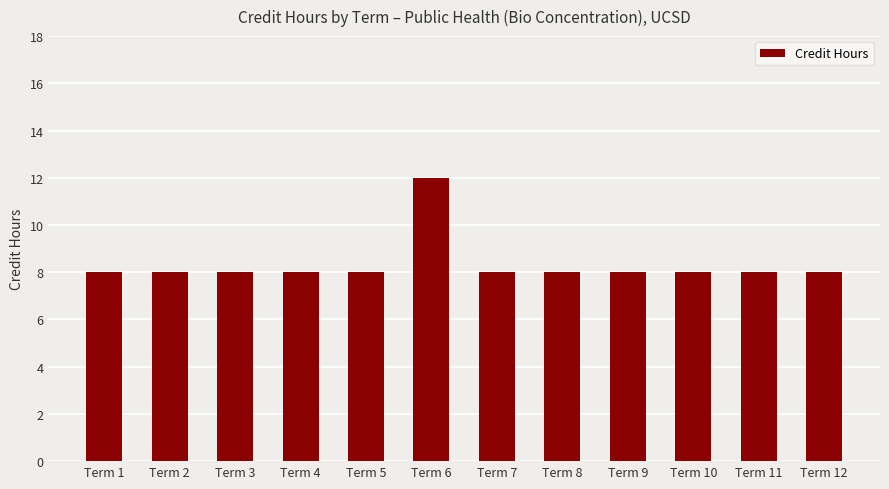

The value at Term 6 is 12. True or false?

True